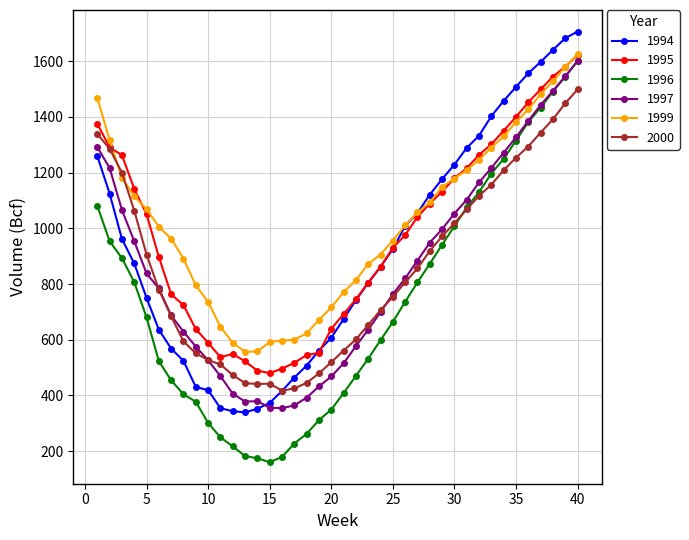

What is the maximum value for 1997?

1601